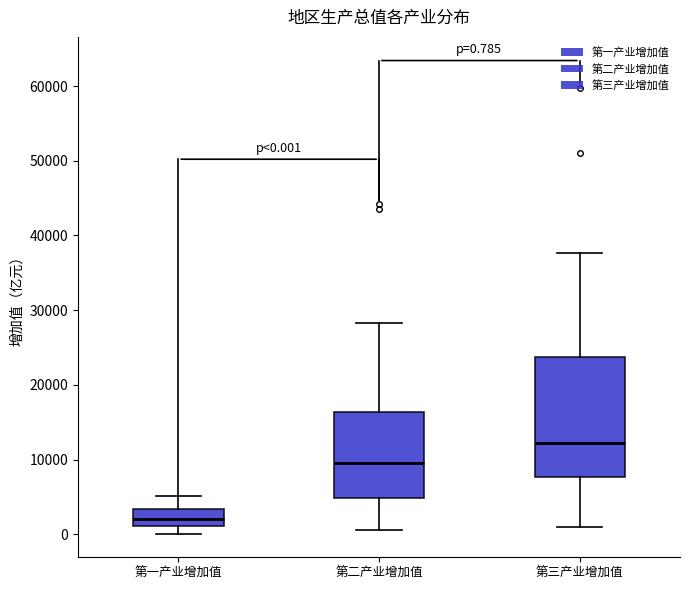

Which box has the lowest median line?

第一产业增加值